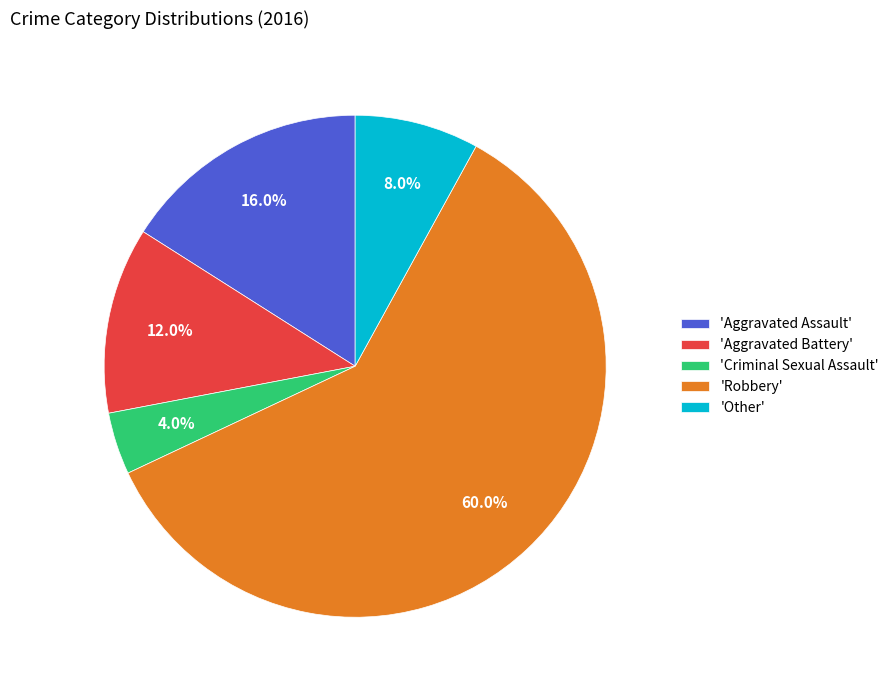

Which category has the biggest portion of the pie?

'Robbery'